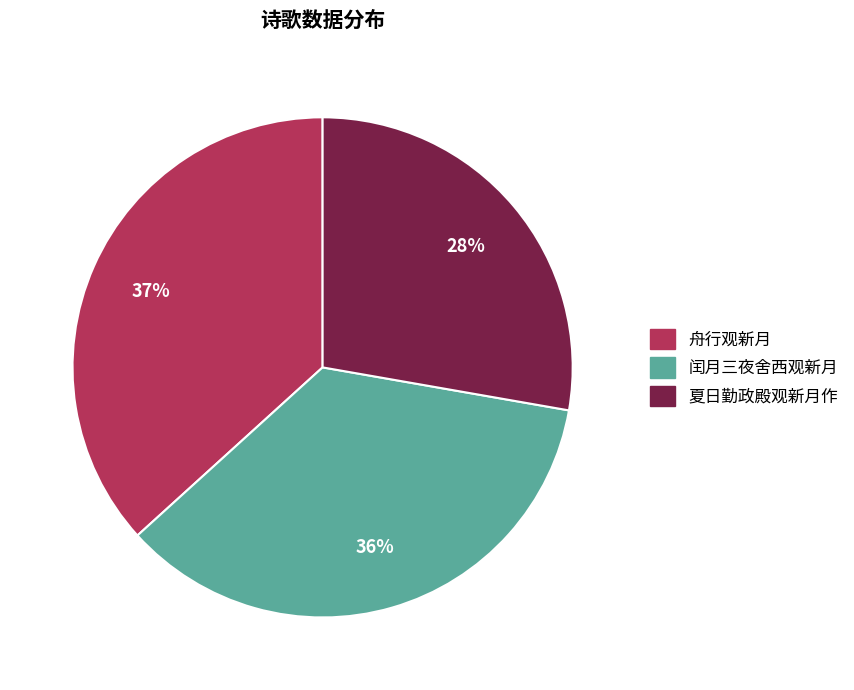

Is there a majority slice in this chart?

No